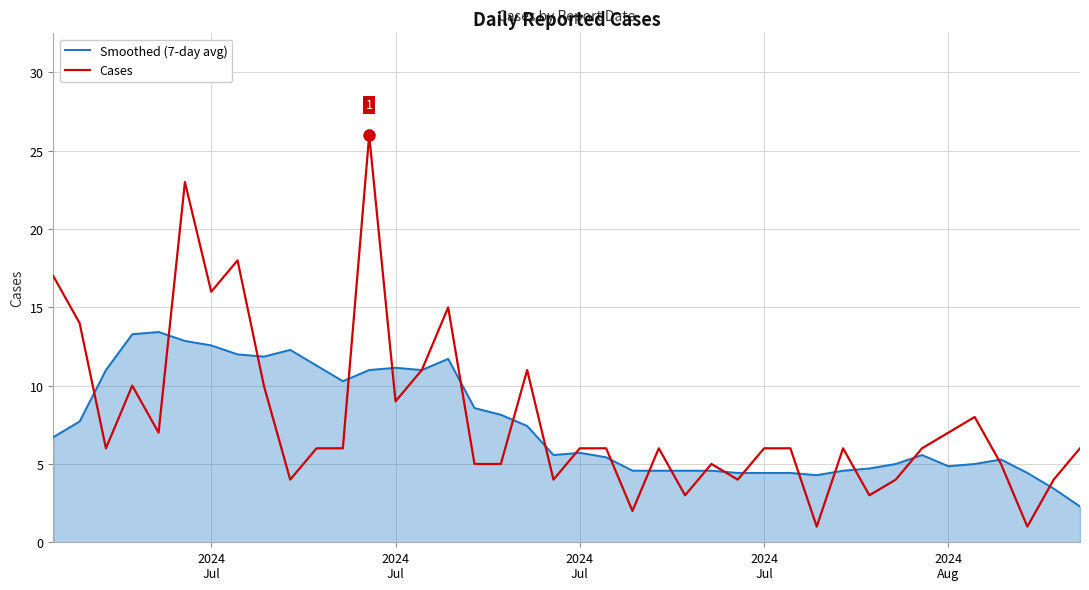

Reading right to left, transcribe all the data shown in this chart.

Smoothed (7-day avg): 2.3	3.4	4.4	5.3	5.0	4.9	5.6	5.0	4.7	4.6	4.3	4.4	4.4	4.4	4.6	4.6	4.6	4.6	5.4	5.7	5.6	7.4	8.1	8.6	11.7	11.0	11.1	11.0	10.3	11.3	12.3	11.9	12.0	12.6	12.9	13.4	13.3	11.0	7.7	6.7
Cases: 6.0	4.0	1.0	5.0	8.0	7.0	6.0	4.0	3.0	6.0	1.0	6.0	6.0	4.0	5.0	3.0	6.0	2.0	6.0	6.0	4.0	11.0	5.0	5.0	15.0	11.0	9.0	26.0	6.0	6.0	4.0	10.0	18.0	16.0	23.0	7.0	10.0	6.0	14.0	17.0